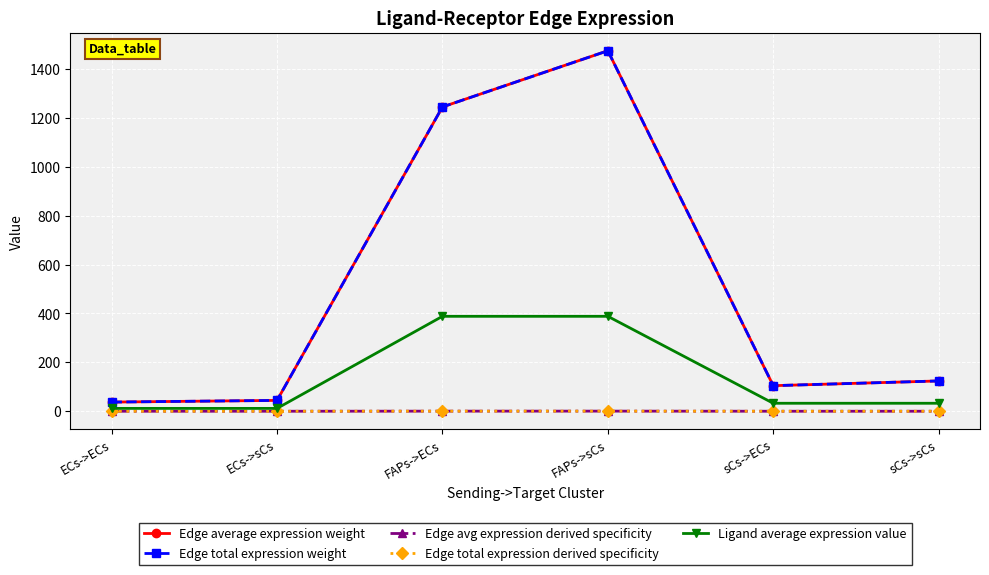

What is the spread (max minus min) of values at FAPs->ECs?

1244.5